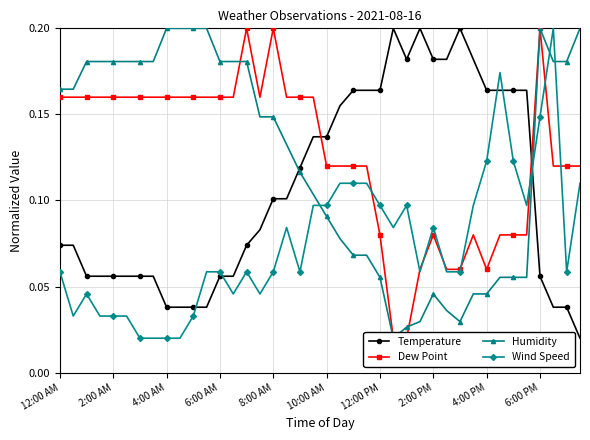

What is the approximate value of Temperature at 12:00 AM?

0.1